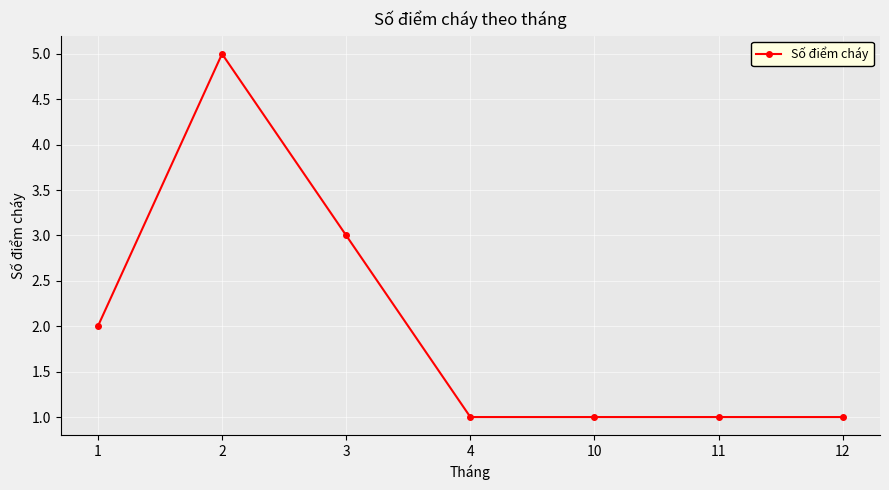

What is the minimum value shown in the chart?

1